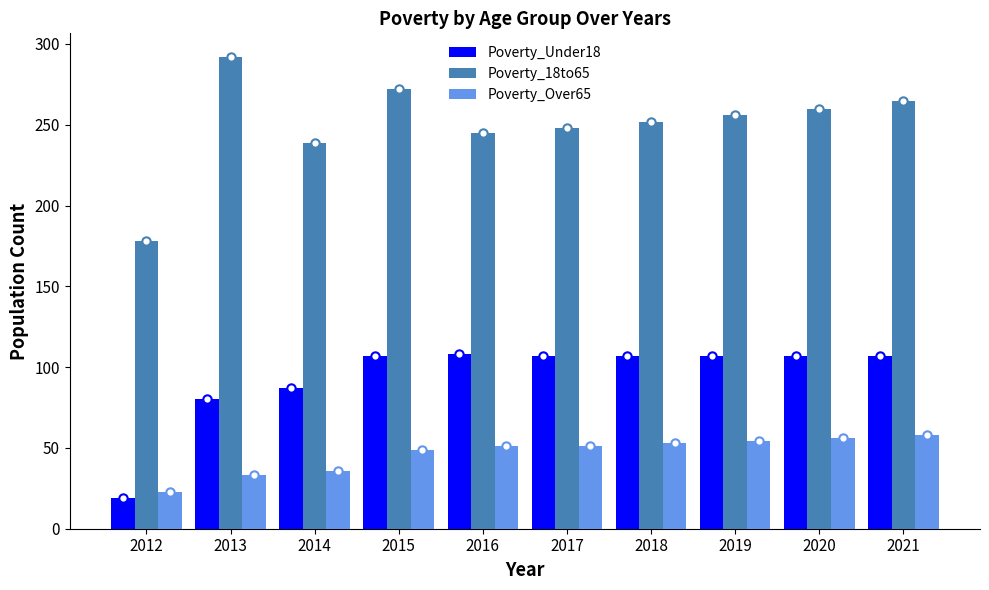

Which series has the largest total across all categories?

Poverty_18to65